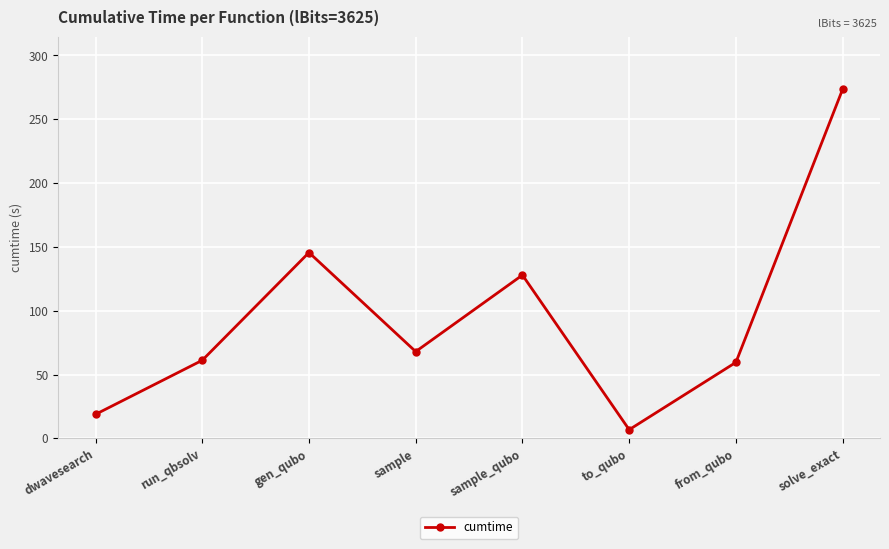

At which category does the data reach its first local valley?

sample